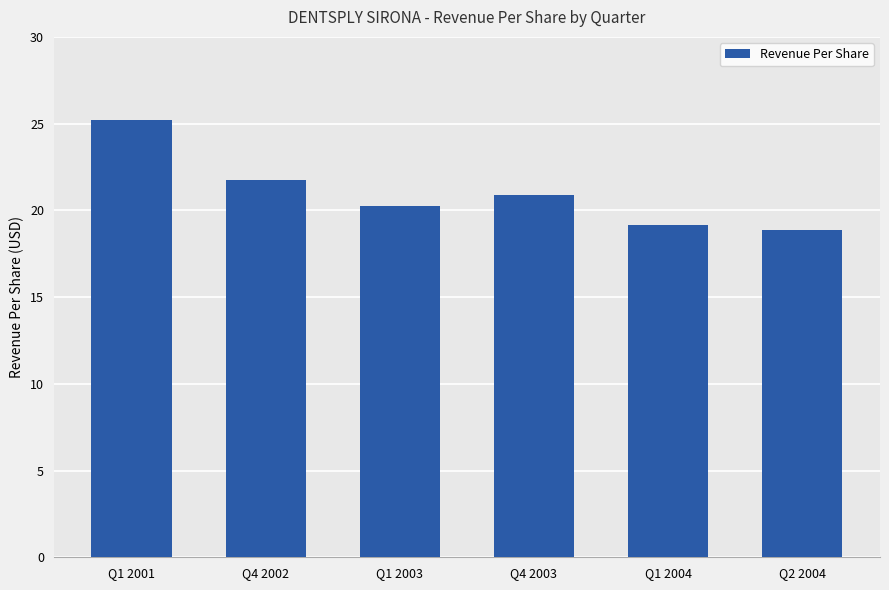

What is the change in value from Q4 2002 to Q2 2004?

-2.9